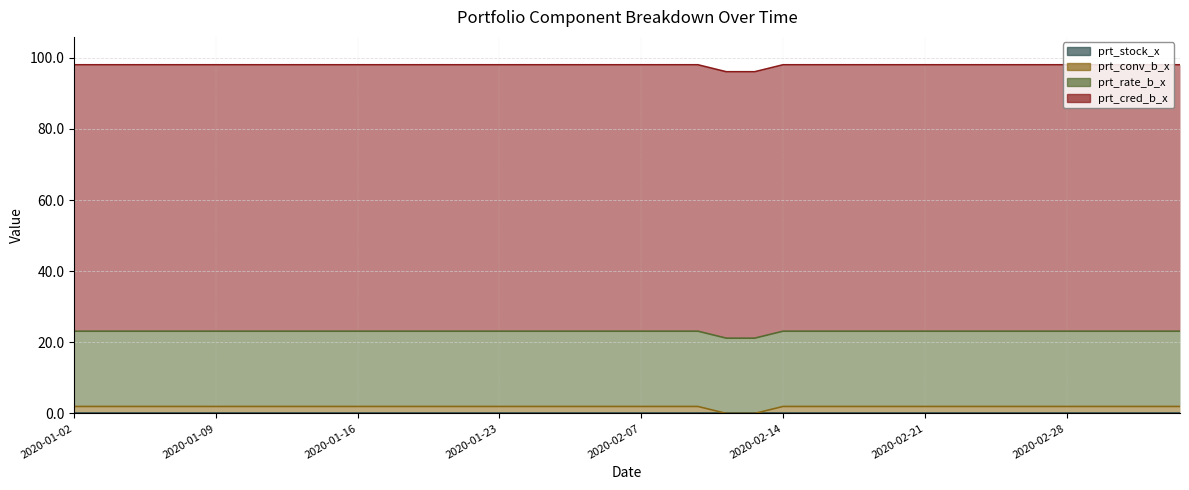

Reading right to left, what are all the values shown in this chart?

prt_cred_b_x: 74.9	74.9	74.9	74.9	74.9	74.9	74.9	74.9	74.9	74.9	74.9	74.9	74.9	74.9	74.9	74.9	74.9	74.9	74.9	74.9	74.9	74.9	74.9	74.9	74.9	74.9	74.9	74.9	74.9	74.9	74.9	74.9	74.9	74.9	74.9	74.9	74.9	74.9	74.9	74.9
prt_rate_b_x: 21.2	21.2	21.2	21.2	21.2	21.2	21.2	21.2	21.2	21.2	21.2	21.2	21.2	21.2	21.2	21.2	21.2	21.2	21.2	21.2	21.2	21.2	21.2	21.2	21.2	21.2	21.2	21.2	21.2	21.2	21.2	21.2	21.2	21.2	21.2	21.2	21.2	21.2	21.2	21.2
prt_conv_b_x: 2.0	2.0	2.0	2.0	2.0	2.0	2.0	2.0	2.0	2.0	2.0	2.0	2.0	2.0	2.0	0.0	0.0	2.0	2.0	2.0	2.0	2.0	2.0	2.0	2.0	2.0	2.0	2.0	2.0	2.0	2.0	2.0	2.0	2.0	2.0	2.0	2.0	2.0	2.0	2.0
prt_stock_x: 0.0	0.0	0.0	0.0	0.0	0.0	0.0	0.0	0.0	0.0	0.0	0.0	0.0	0.0	0.0	0.0	0.0	0.0	0.0	0.0	0.0	0.0	0.0	0.0	0.0	0.0	0.0	0.0	0.0	0.0	0.0	0.0	0.0	0.0	0.0	0.0	0.0	0.0	0.0	0.0